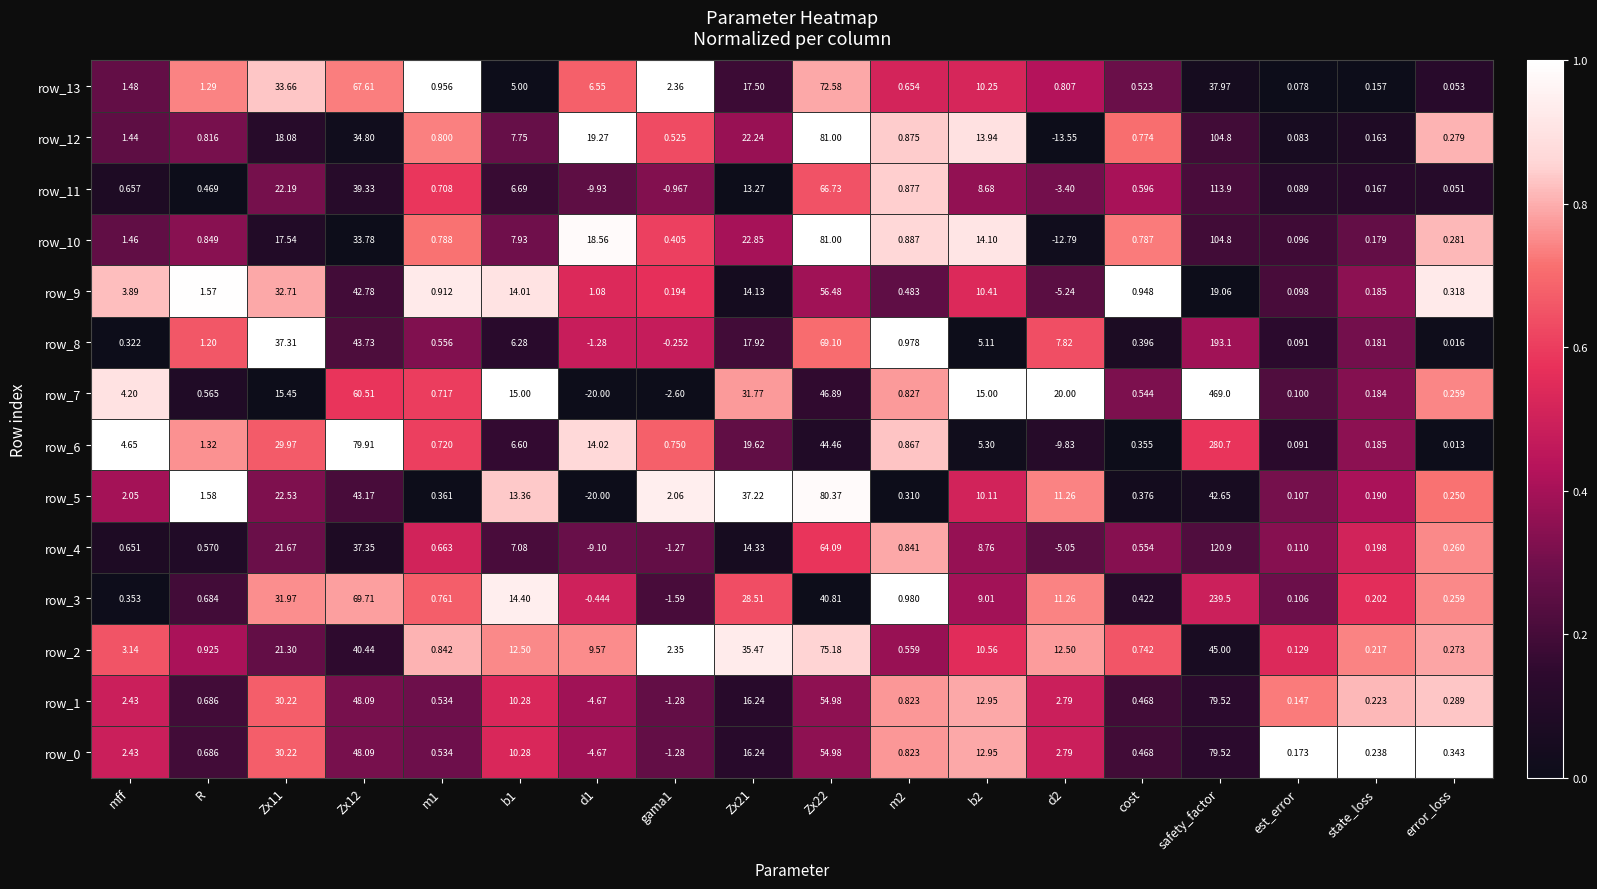

Read the row_3 value at d2.

11.3